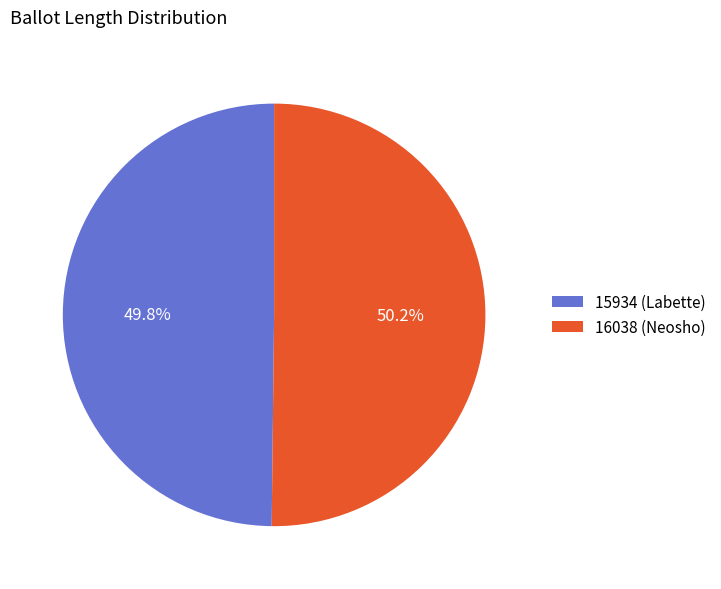

Is there any slice that represents more than half of the pie?

Yes